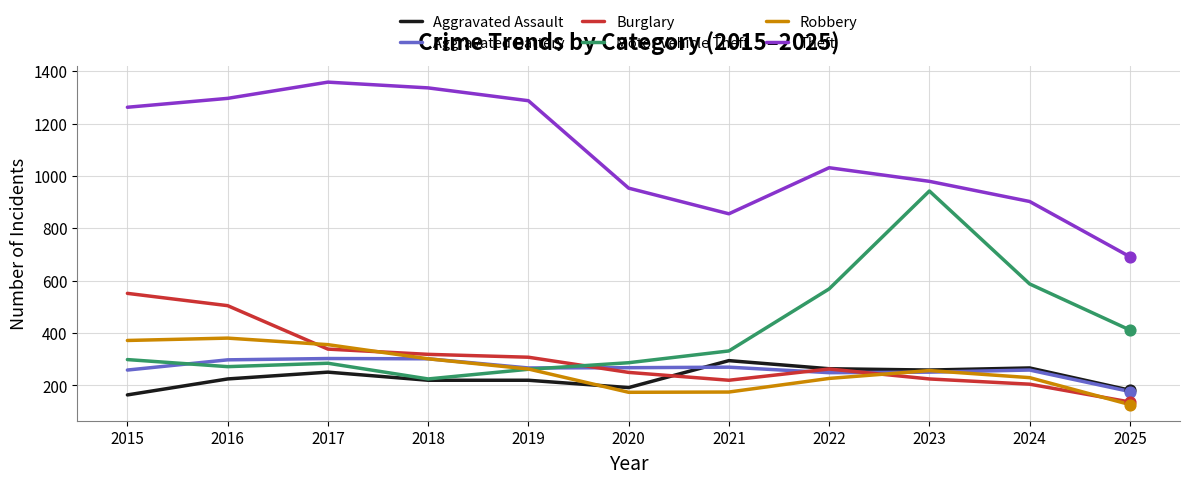

Is the value of Theft at 2021 greater than the value of Aggravated Assault at 2016?

Yes